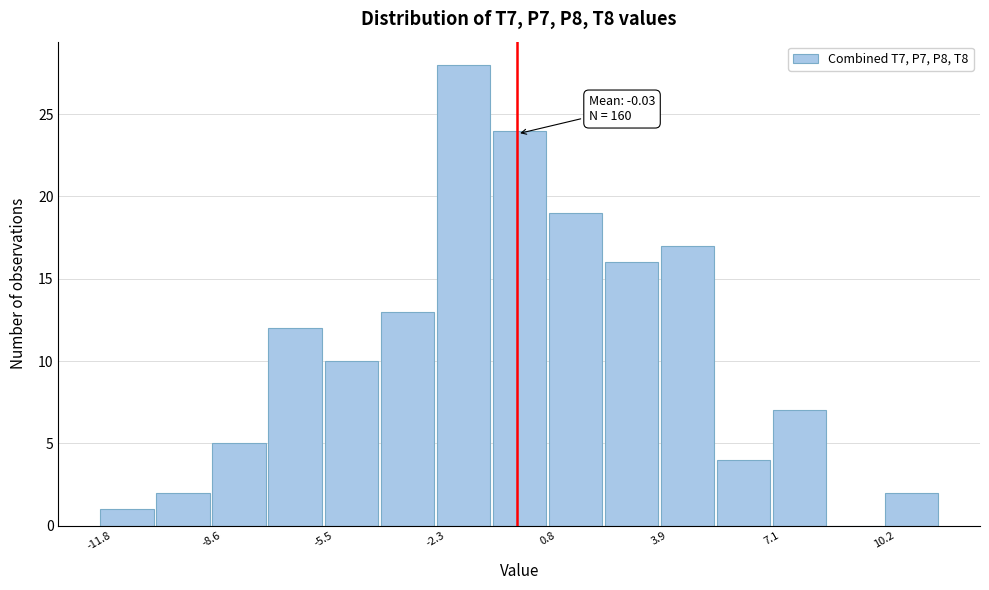

Around what value on the x-axis is the tallest bar? Give the approximate position of its centre, as read against the axis.

-1.5